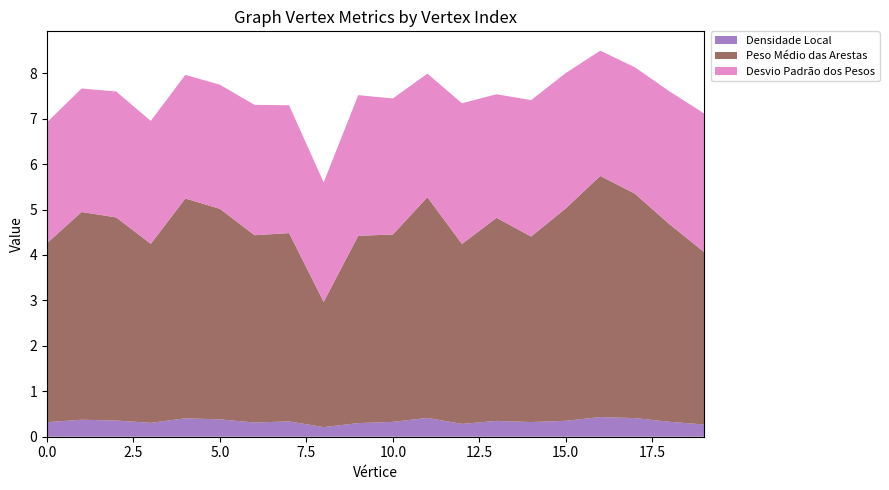

Reading left to right, list all the values displayed in this chart.

Densidade Local: 0.3	0.4	0.4	0.3	0.4	0.4	0.3	0.3	0.2	0.3	0.3	0.4	0.3	0.3	0.3	0.3	0.4	0.4	0.3	0.3
Peso Médio das Arestas: 3.9	4.6	4.5	3.9	4.8	4.6	4.1	4.1	2.8	4.1	4.1	4.9	4.0	4.5	4.1	4.7	5.3	4.9	4.3	3.8
Desvio Padrão dos Pesos: 2.7	2.7	2.8	2.7	2.7	2.7	2.9	2.8	2.6	3.1	3.0	2.7	3.1	2.7	3.0	3.0	2.8	2.8	2.9	3.1